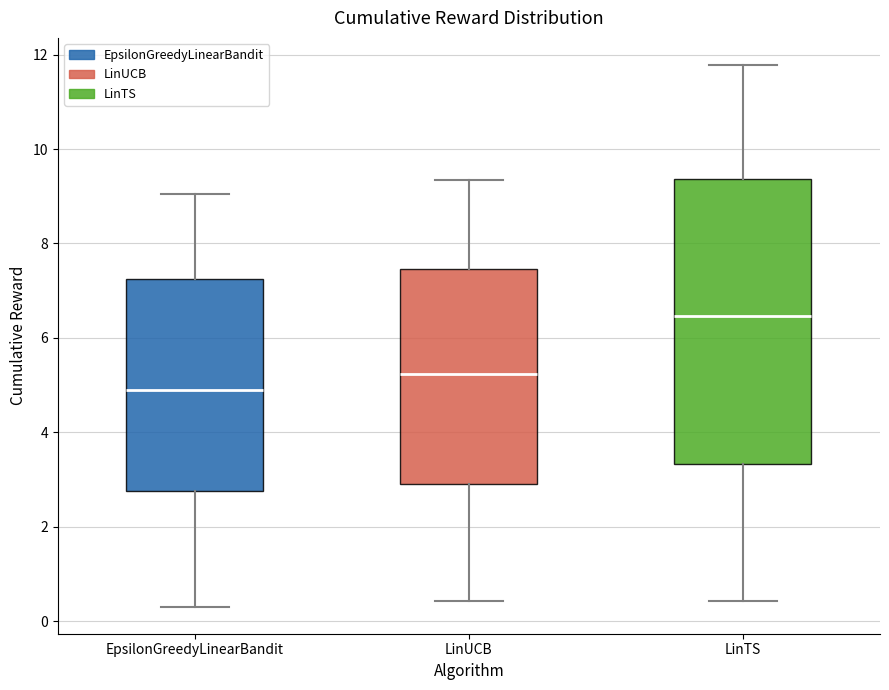

Reading left to right, read every box against the y-axis: the position of its median line, the range the box covers, and the ends of its whiskers. The values are not printed on the chart, so give them approximately, as read against the axis.

EpsilonGreedyLinearBandit: median 4.8, box 2.8 to 7.2, whiskers 0.4 to 9.0
LinUCB: median 5.2, box 3.0 to 7.4, whiskers 0.4 to 9.4
LinTS: median 6.4, box 3.4 to 9.4, whiskers 0.4 to 11.8